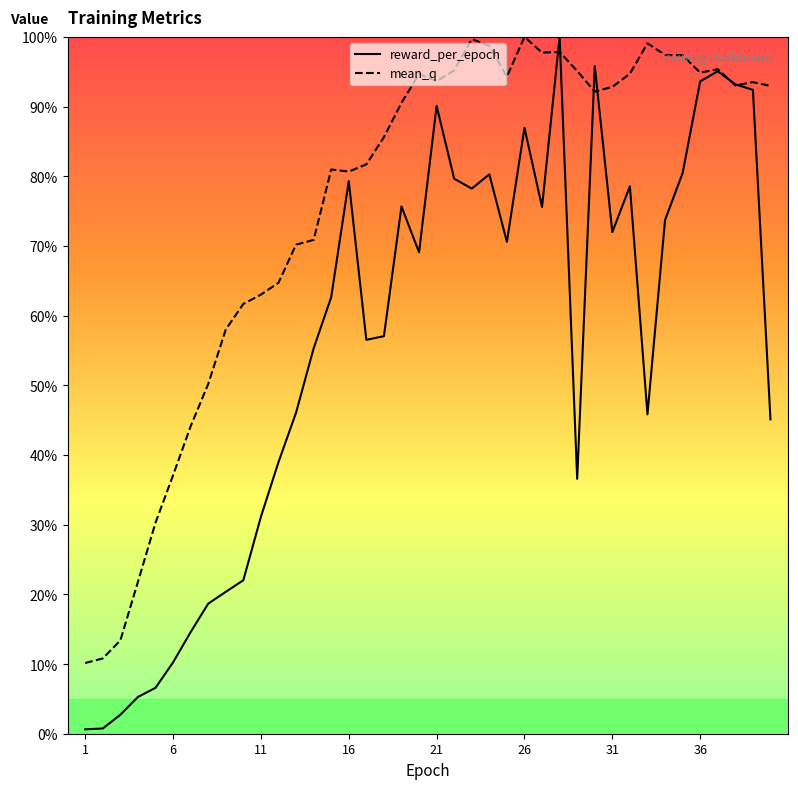

Is this an area chart (filled region under the line)?

No